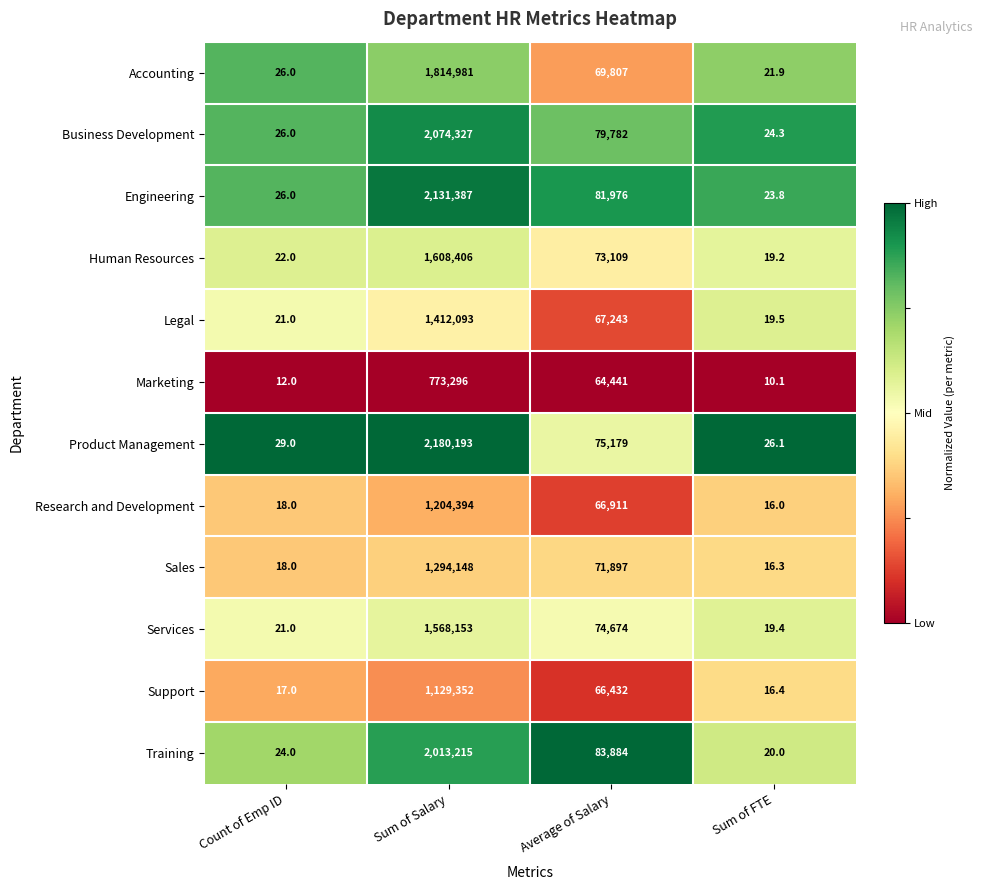

What is the greatest value displayed?

2180193.0